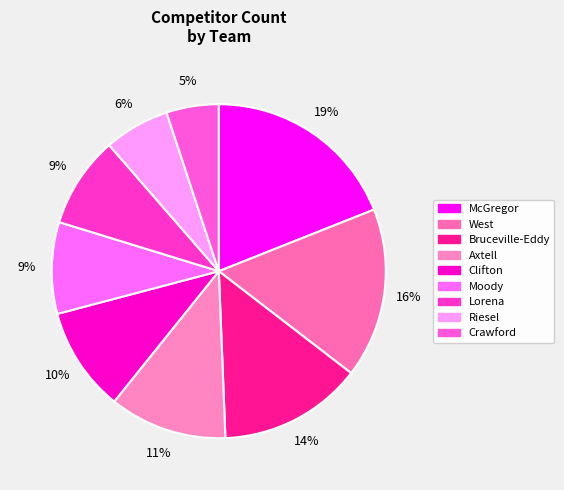

How many slices are in this pie chart?

9